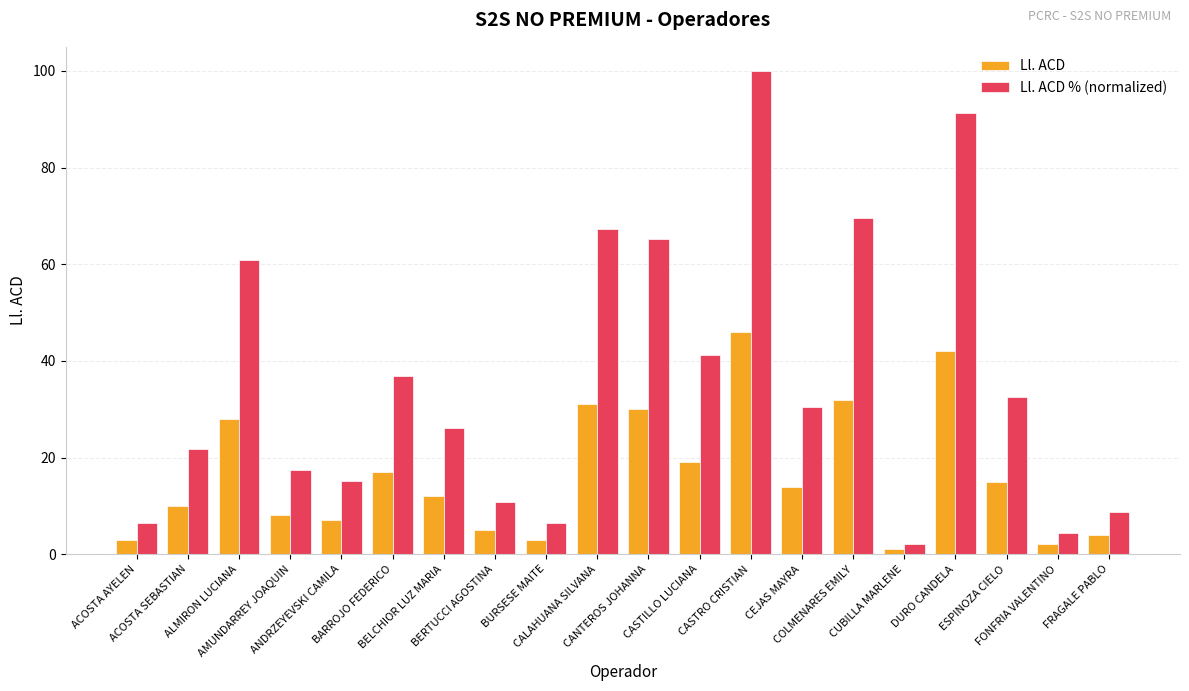

At which label does Ll. ACD reach its minimum?

CUBILLA MARLENE